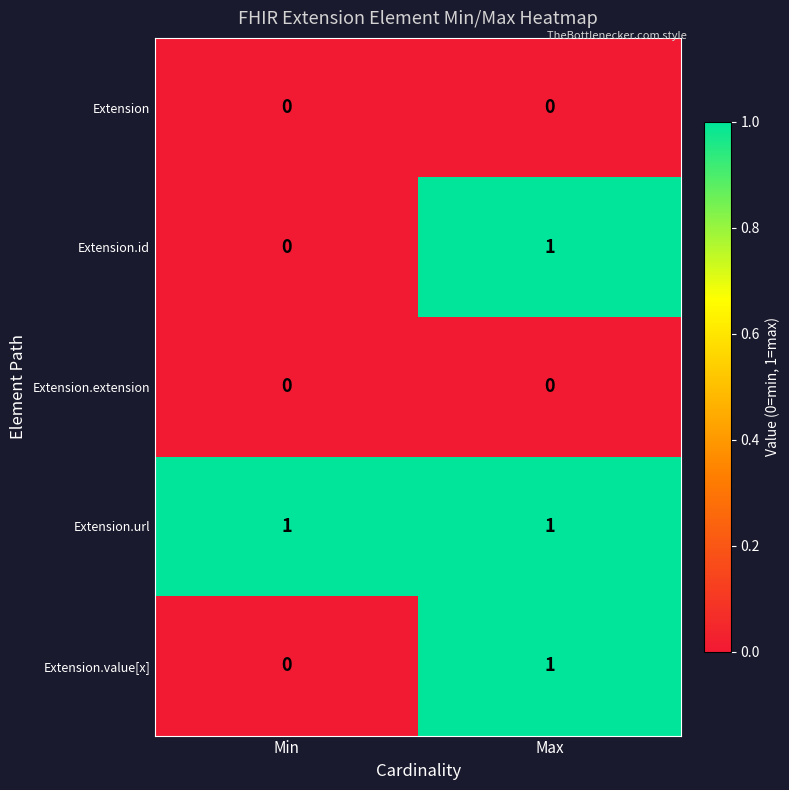

List the labels in order of Extension.id value, largest first.

Max, Min